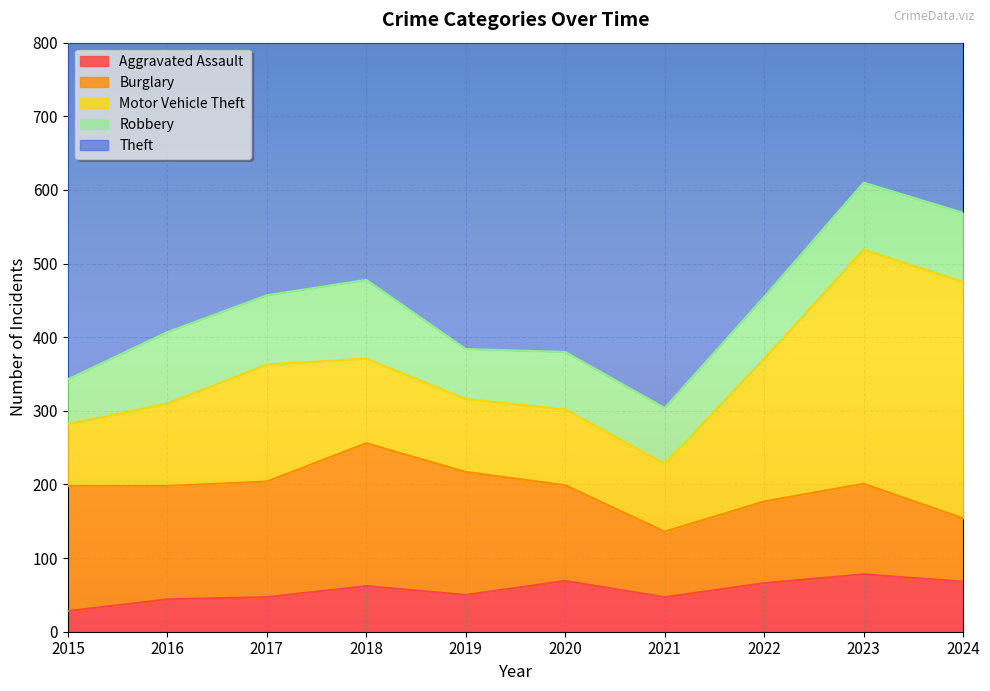

At which label is Burglary closest to 140?

2020